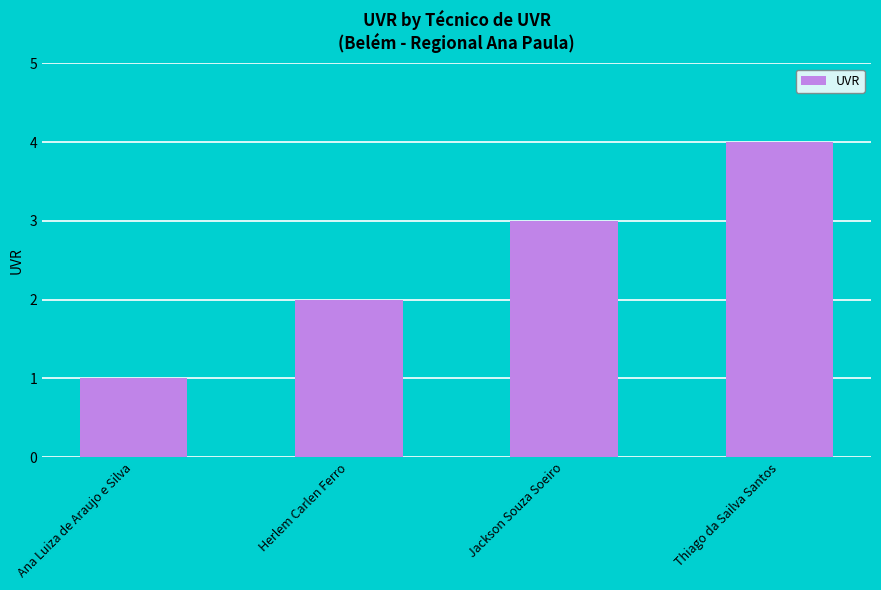

Does the chart contain any negative values?

No